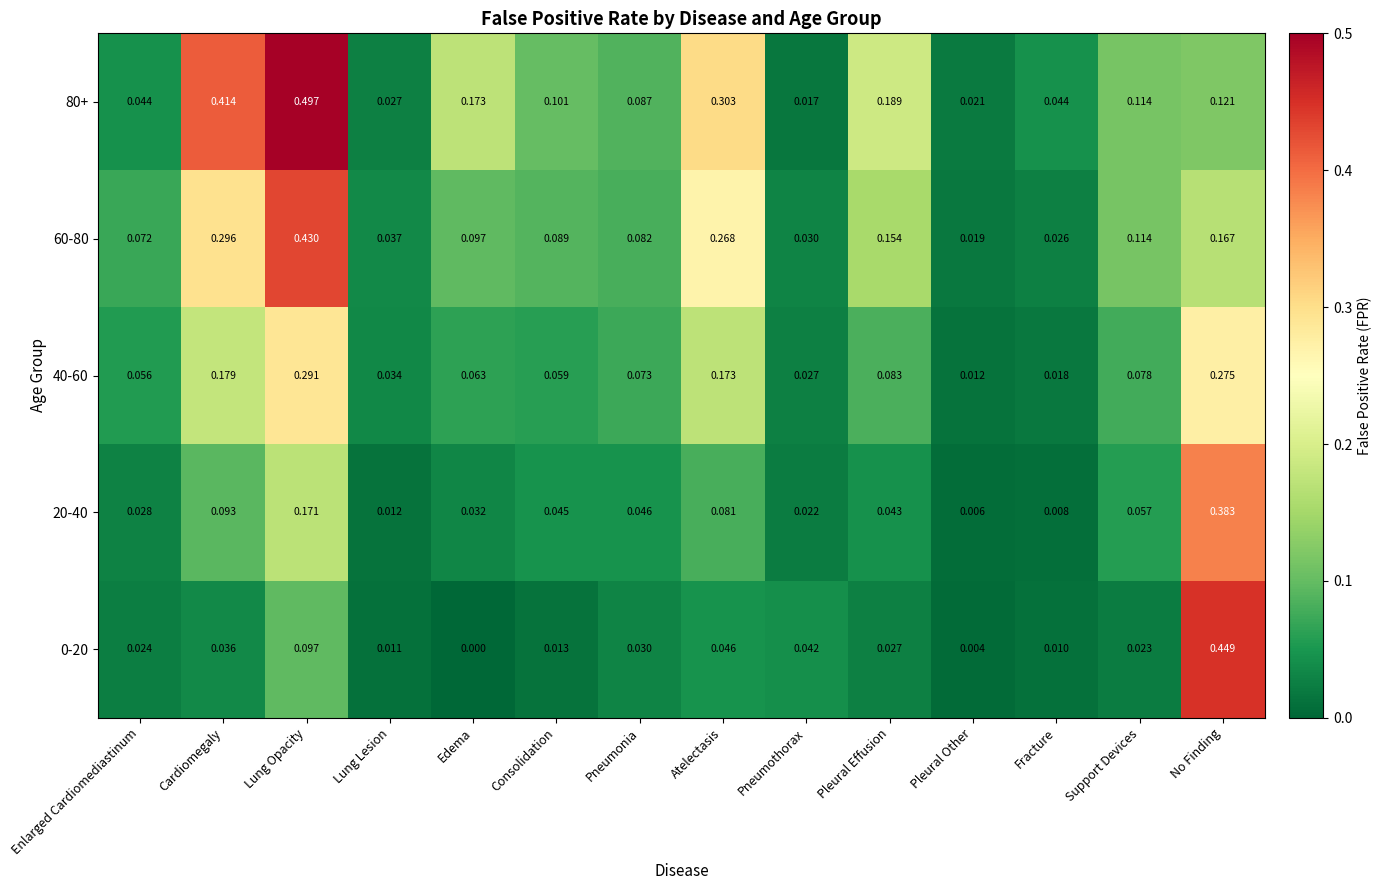

List the labels in order of 60-80 value, smallest first.

Pleural Other, Fracture, Pneumothorax, Lung Lesion, Enlarged Cardiomediastinum, Pneumonia, Consolidation, Edema, Support Devices, Pleural Effusion, No Finding, Atelectasis, Cardiomegaly, Lung Opacity